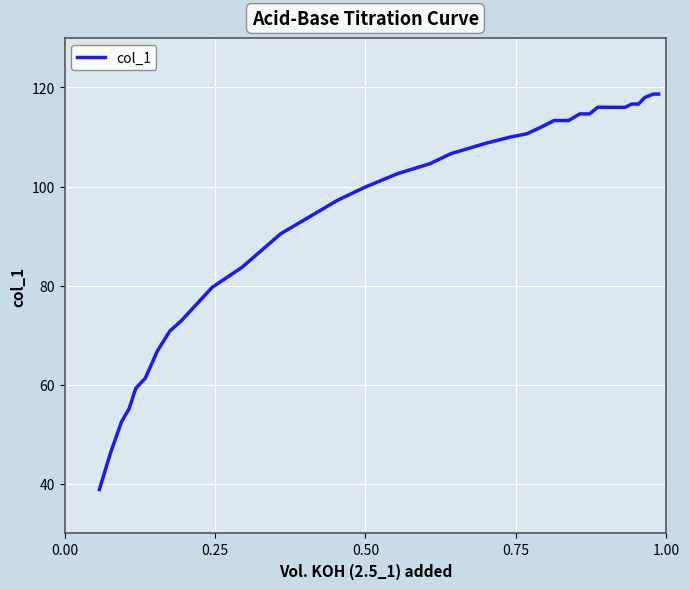

How many lines are shown in the chart?

1